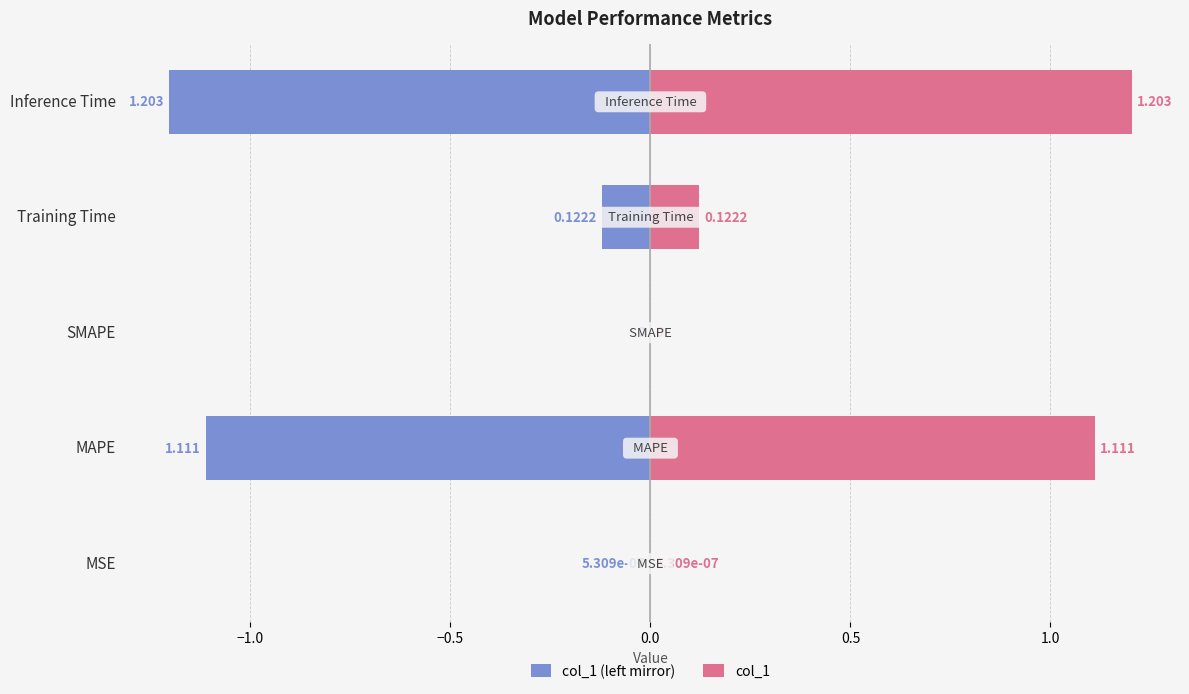

How many bars are there in total?

10